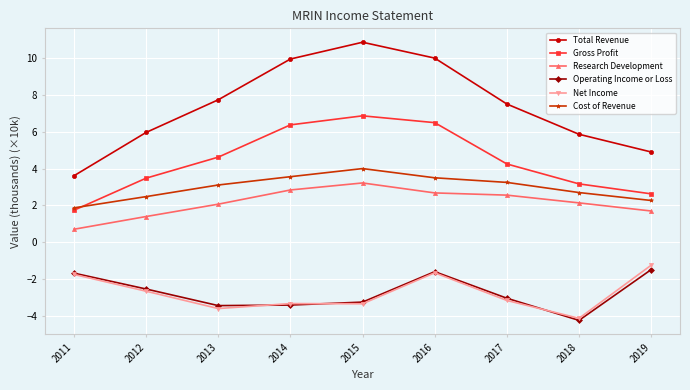

Which series changed the most between 2015 and 2017?

Total Revenue